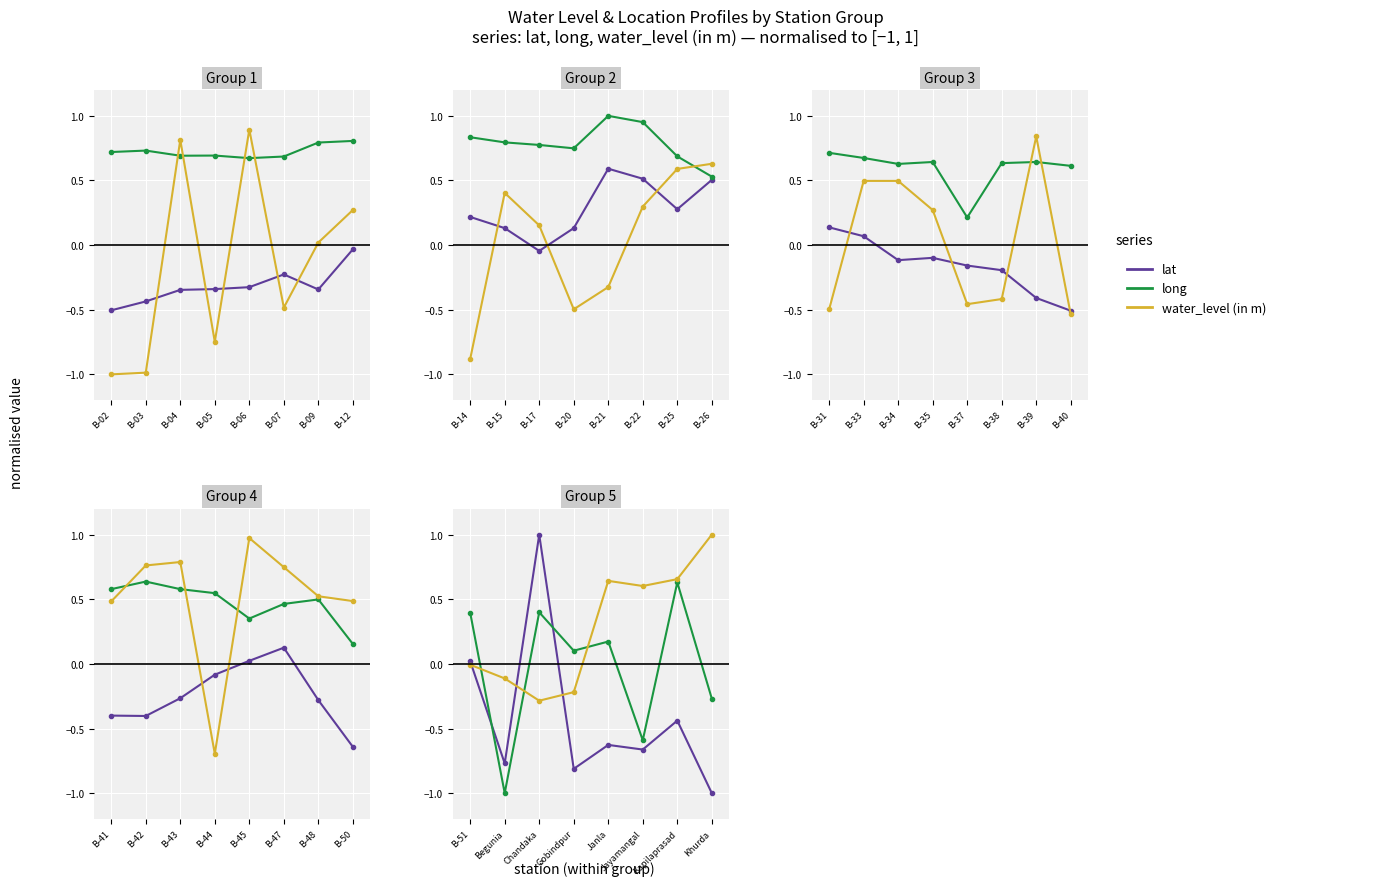

How many lines are shown in the chart?

3